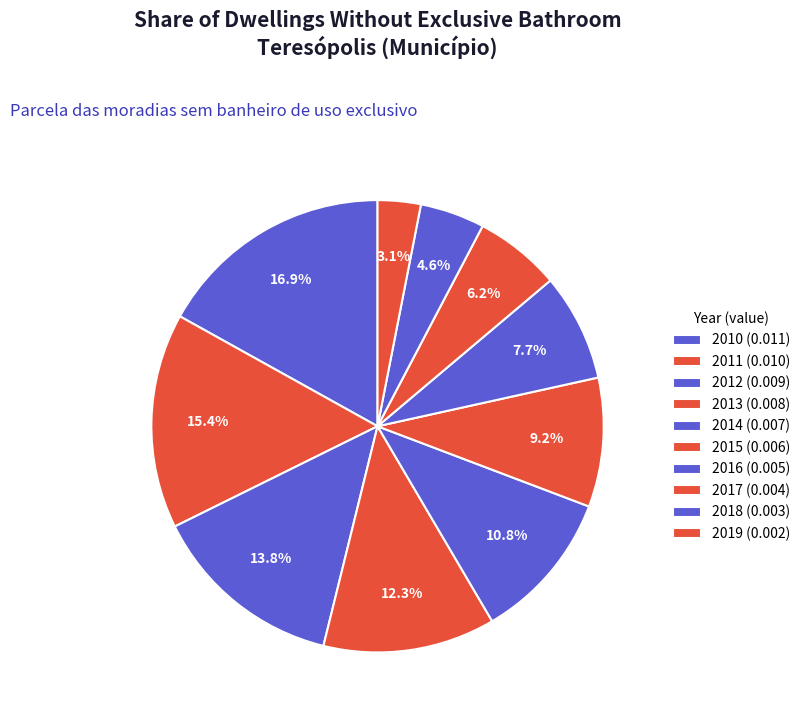

How many slices are in this pie chart?

10